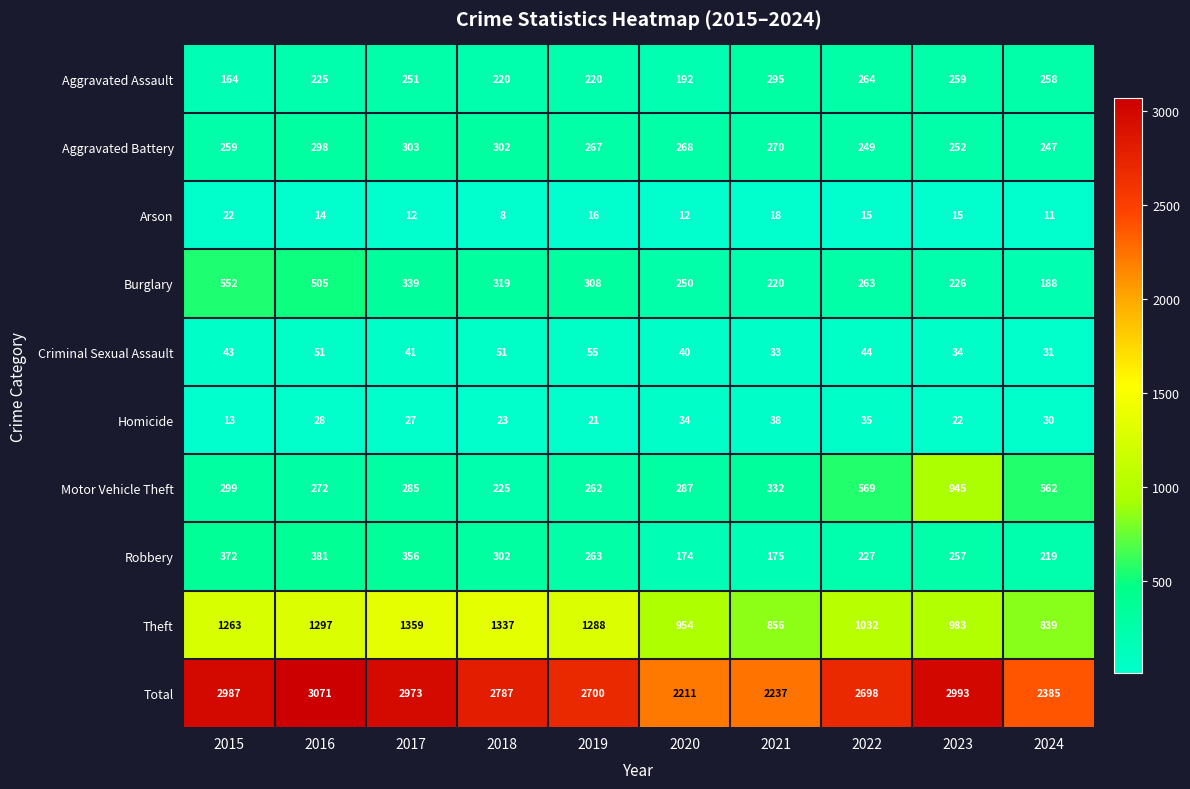

List the series in order of their peak value, lowest first.

Arson, Homicide, Criminal Sexual Assault, Aggravated Assault, Aggravated Battery, Robbery, Burglary, Motor Vehicle Theft, Theft, Total